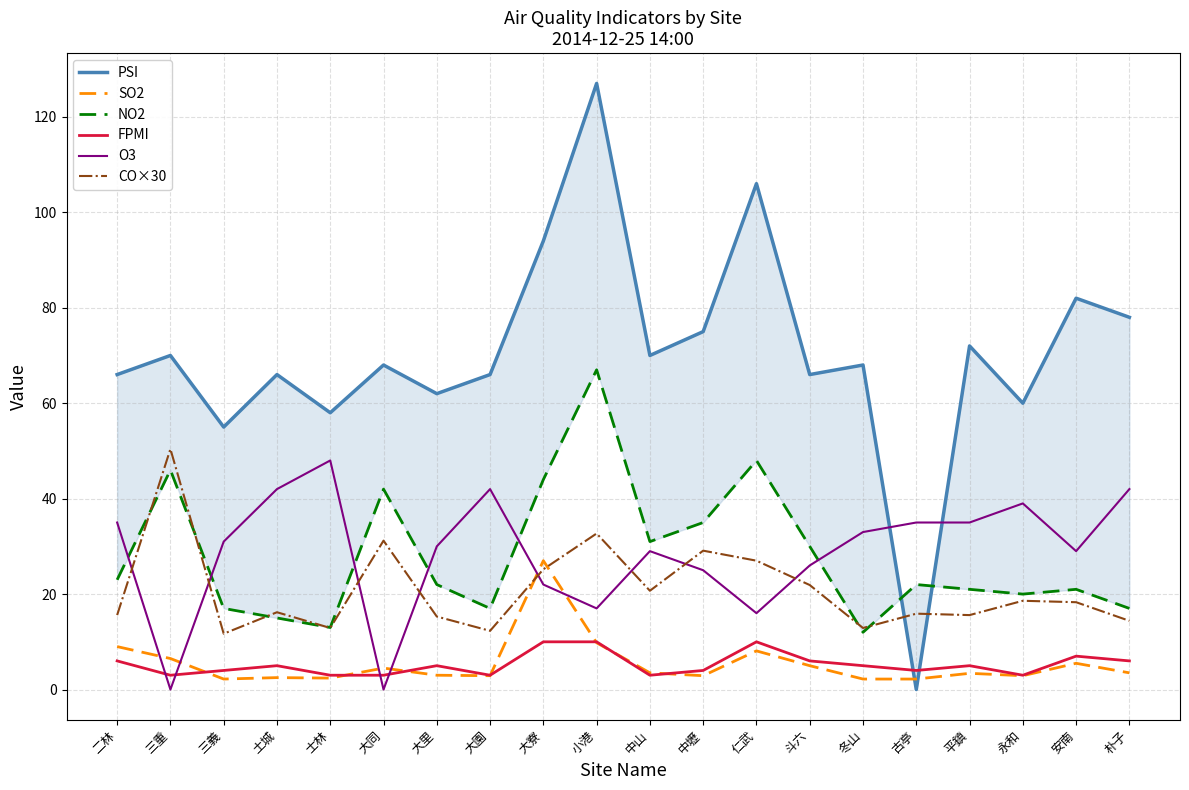

What is the maximum value shown in the chart?

127.0